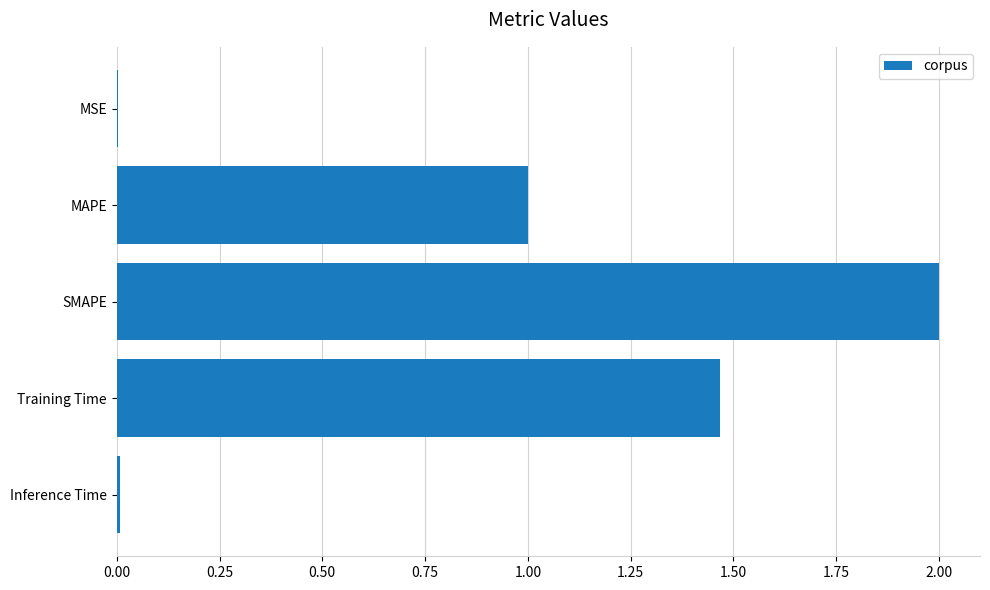

Which label corresponds to the largest value in the chart?

SMAPE